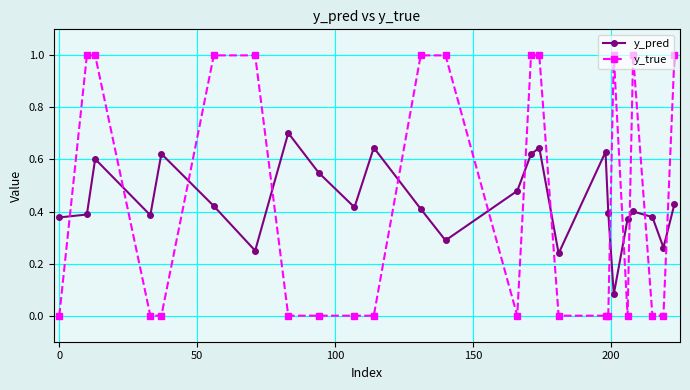

List the series in order of their peak value, lowest first.

y_pred, y_true